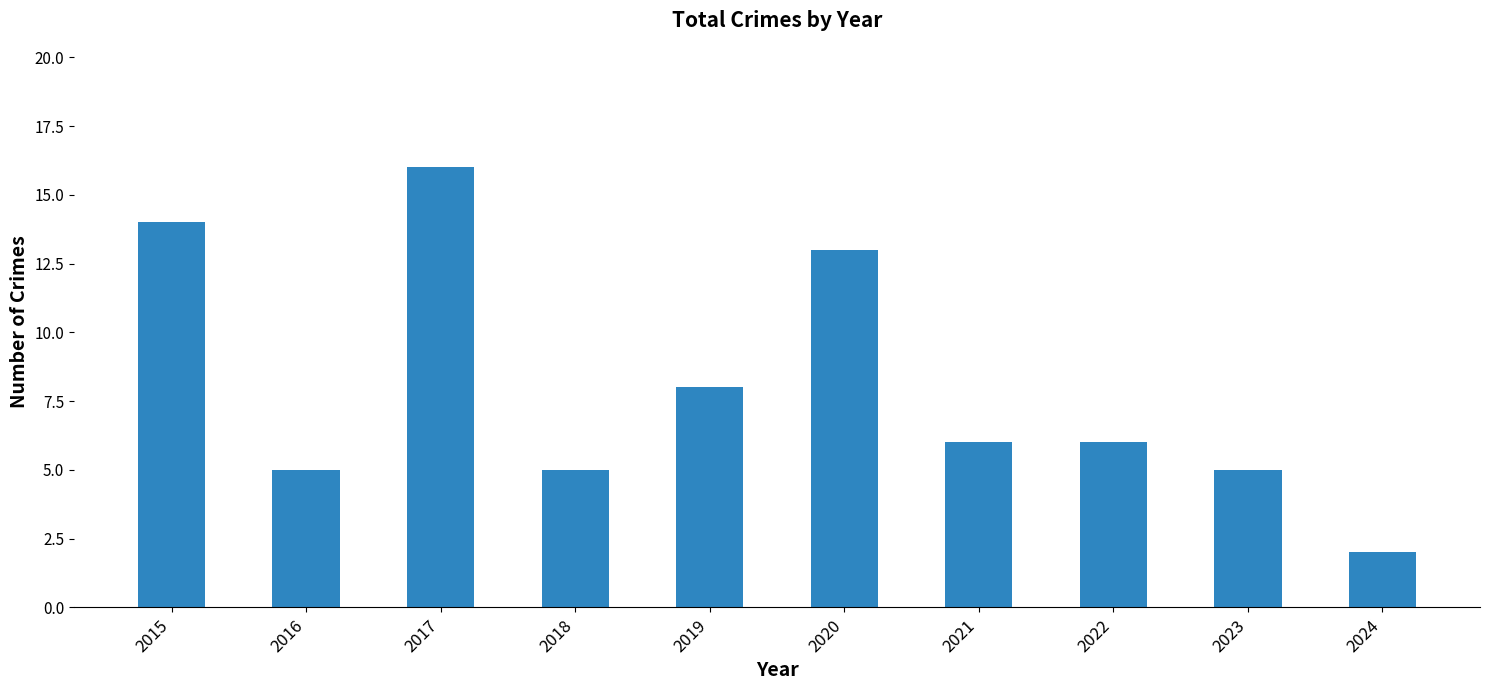

The value at 2017 is 25. True or false?

False